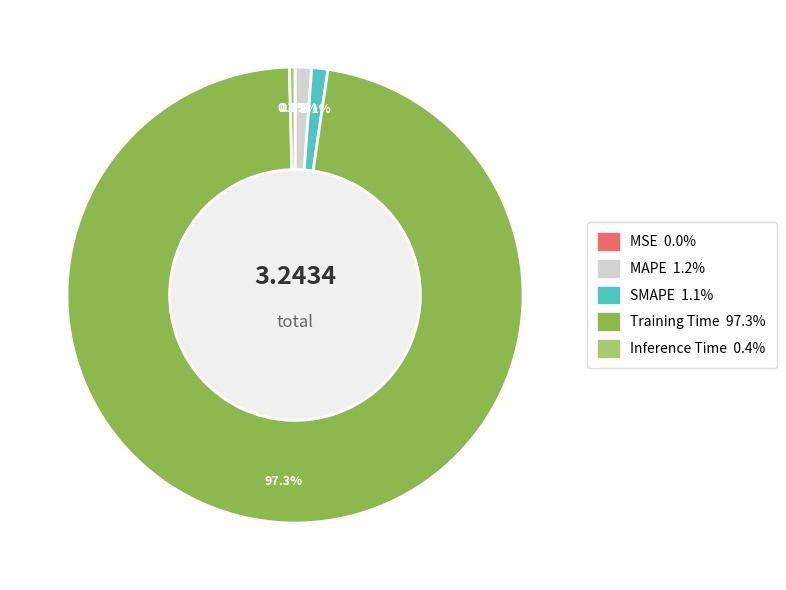

Which has a higher value, Inference Time or SMAPE?

SMAPE